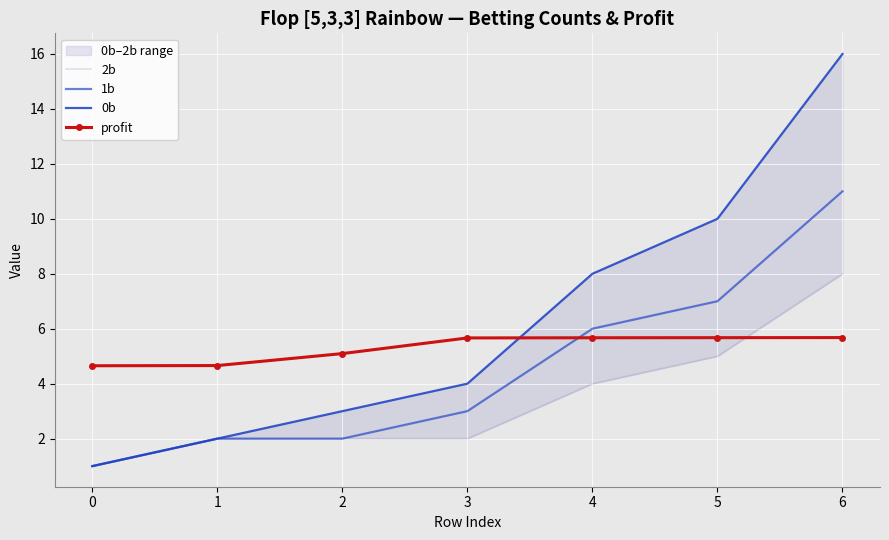

At 5, list the series in order from smallest to largest.

2b, profit, 1b, 0b